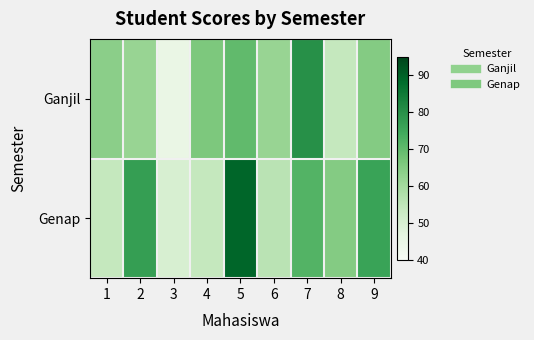

Reading right to left, what are all the values shown in this chart?

Ganjil: 9=65	8=54	7=80	6=62	5=70	4=66	3=45	2=62	1=64
Genap: 9=76	8=65	7=72	6=56	5=89	4=54	3=50	2=77	1=54